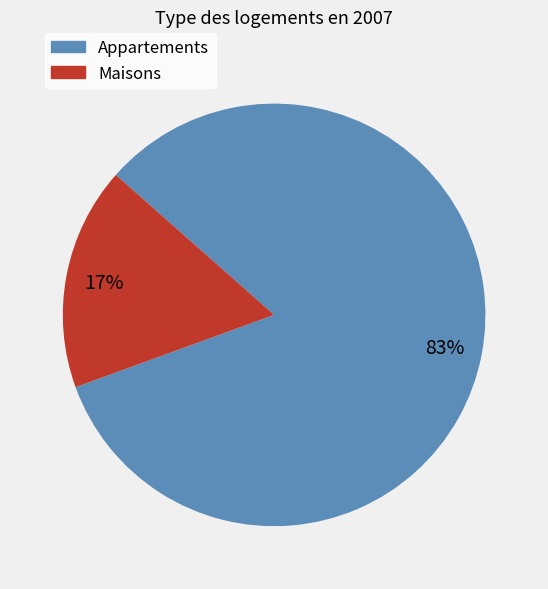

Rank the categories by value from highest to lowest.

Appartements, Maisons